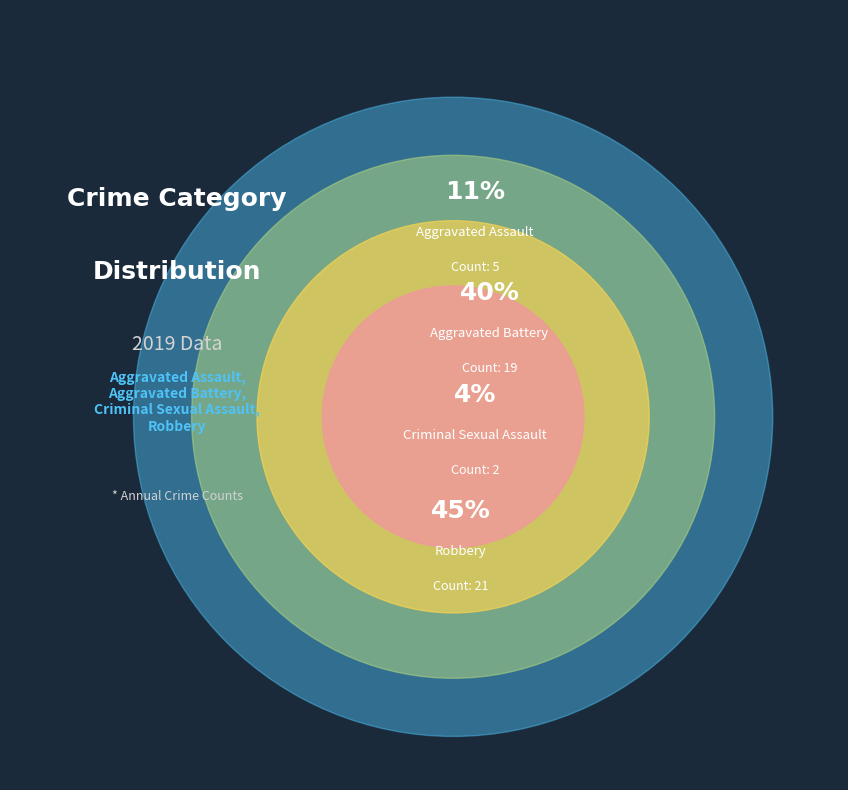

True or false: Aggravated Assault accounts for 23% of the total.

False